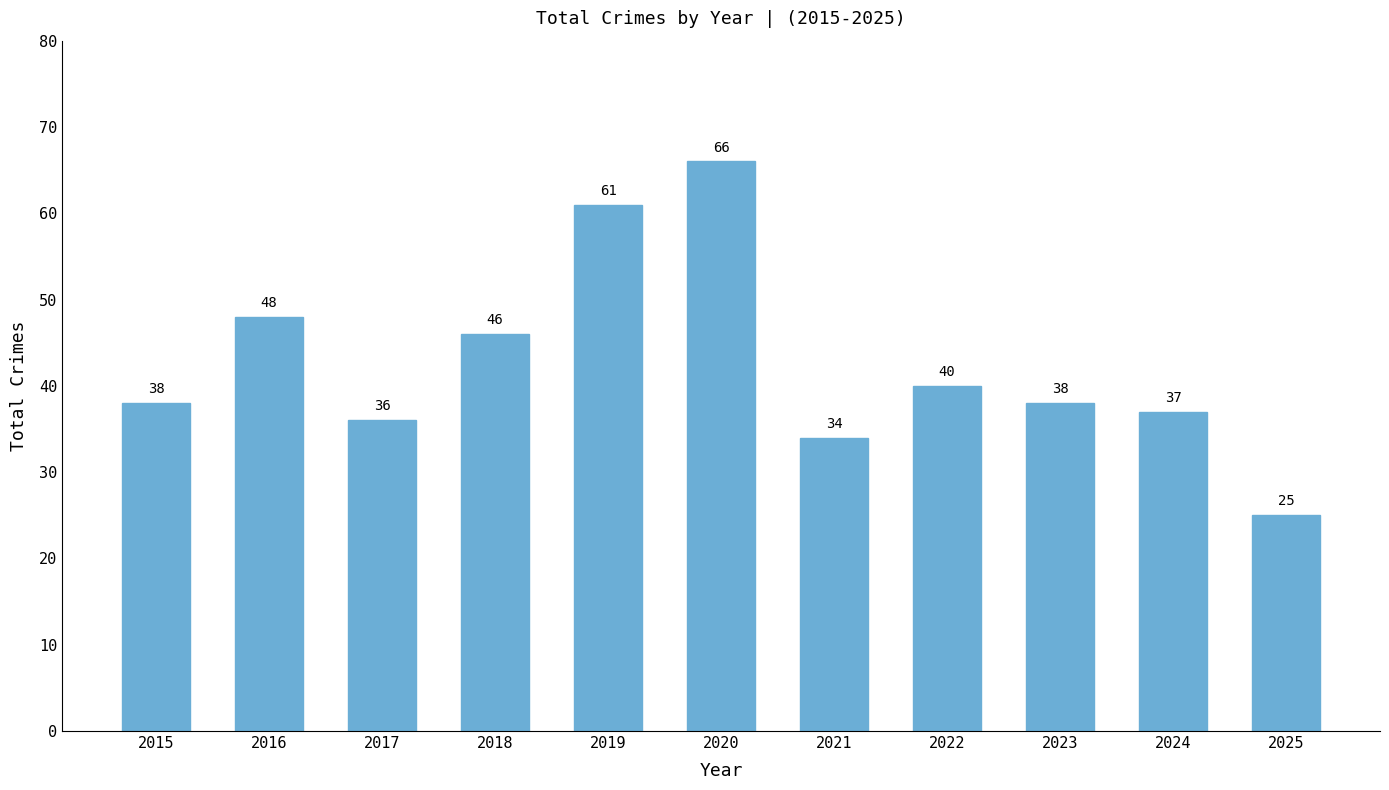

Are the bars grouped side by side (vs. stacked)?

No